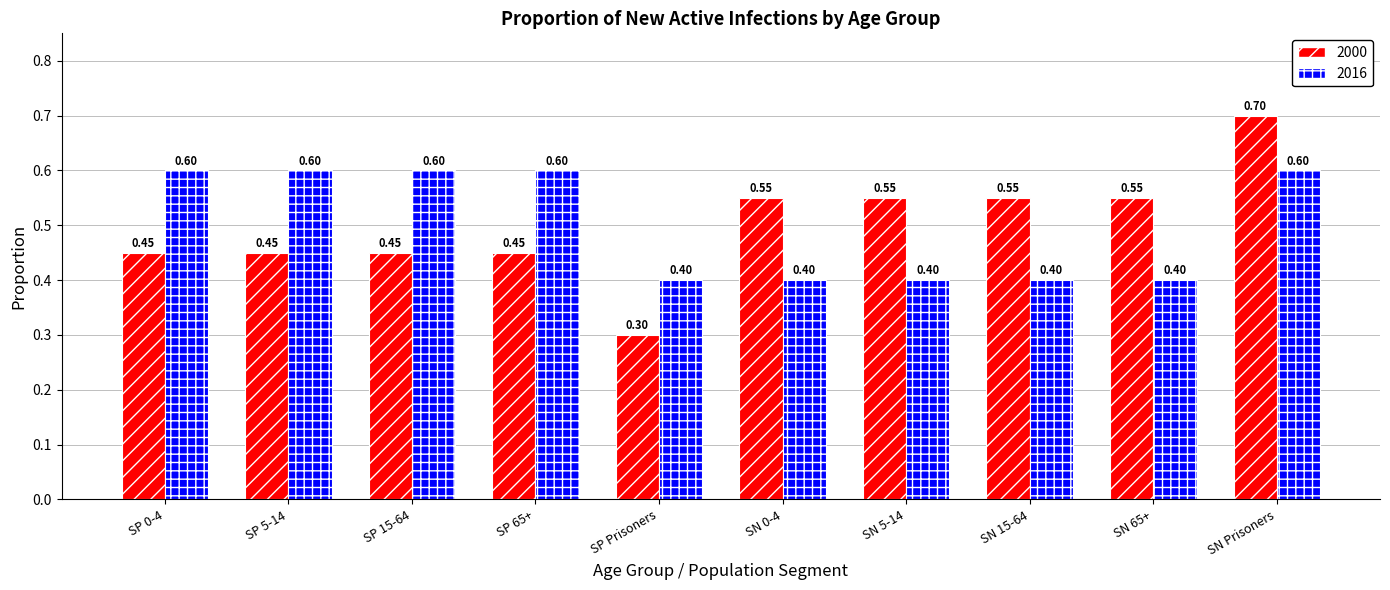

At SP Prisoners, list the series in order from largest to smallest.

2016, 2000